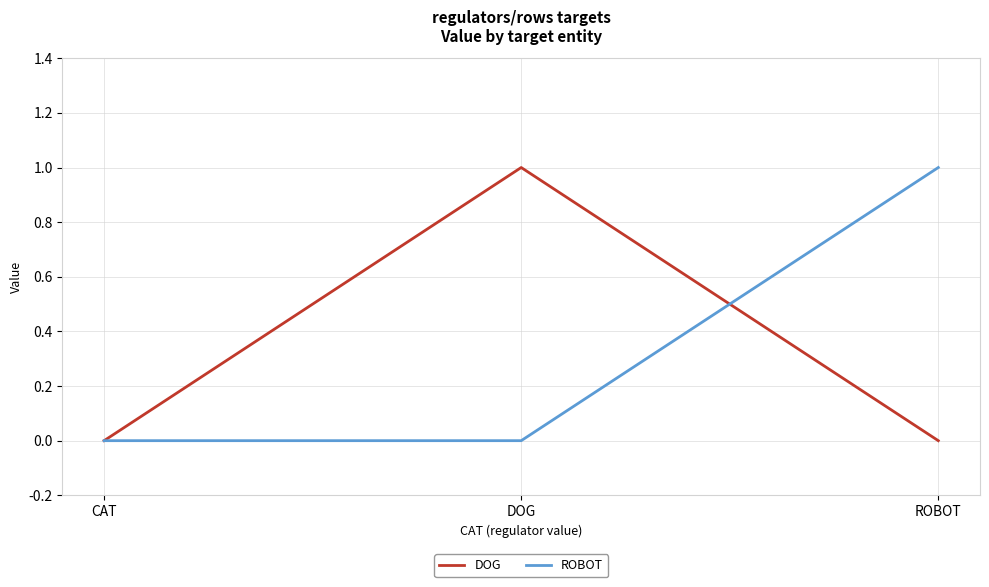

What is the sum of all DOG values?

1